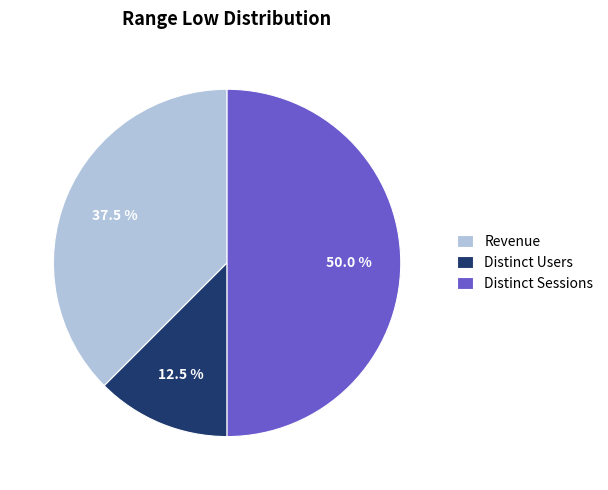

How many slices are in this pie chart?

3